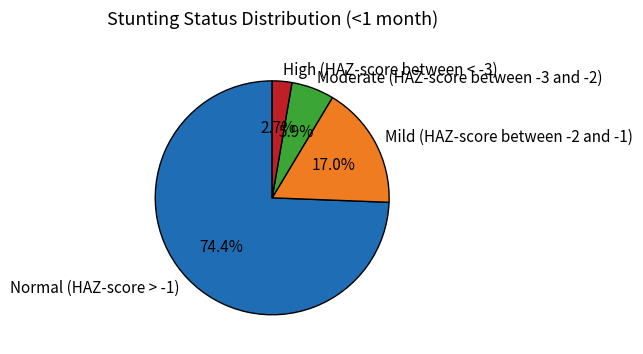

Between Moderate (HAZ-score between -3 and -2) and Mild (HAZ-score between -2 and -1), which is larger?

Mild (HAZ-score between -2 and -1)